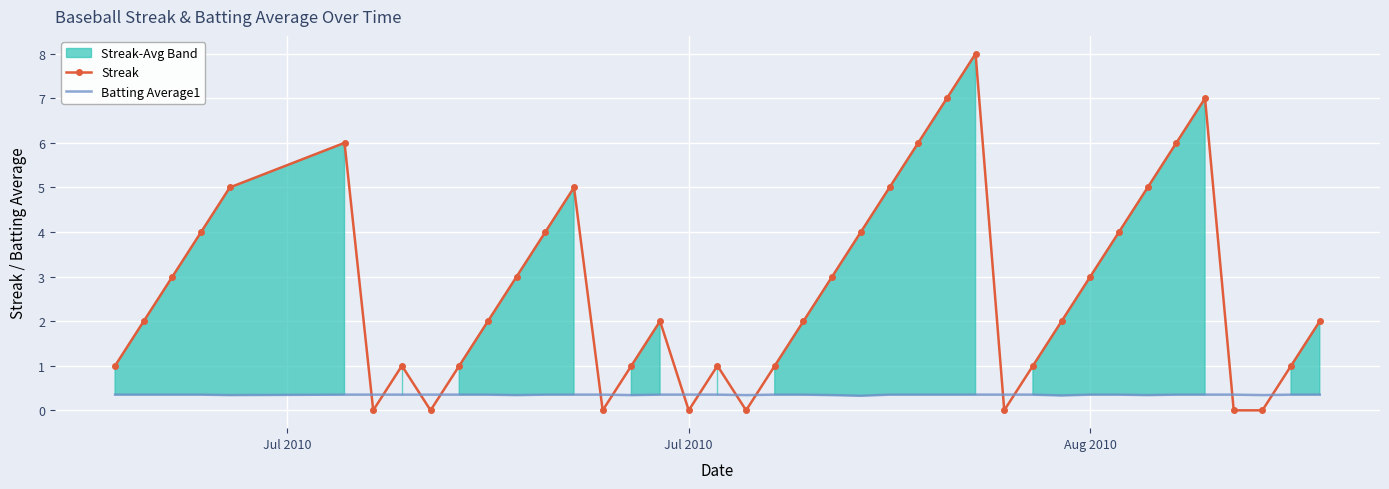

How many intersections are there between Batting Average1 and Streak?

14